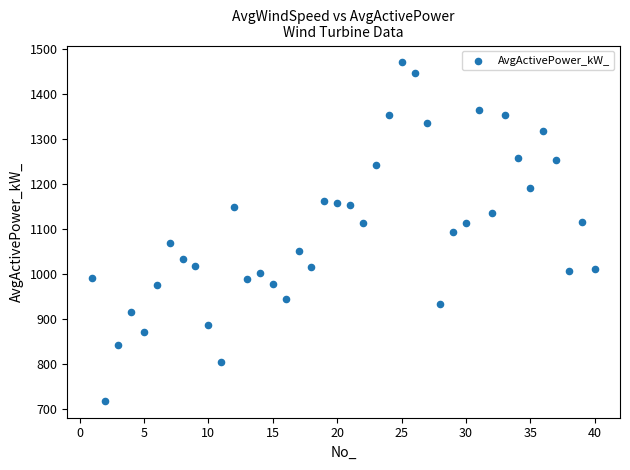

What is the range of Y values (max minus min)?

751.8